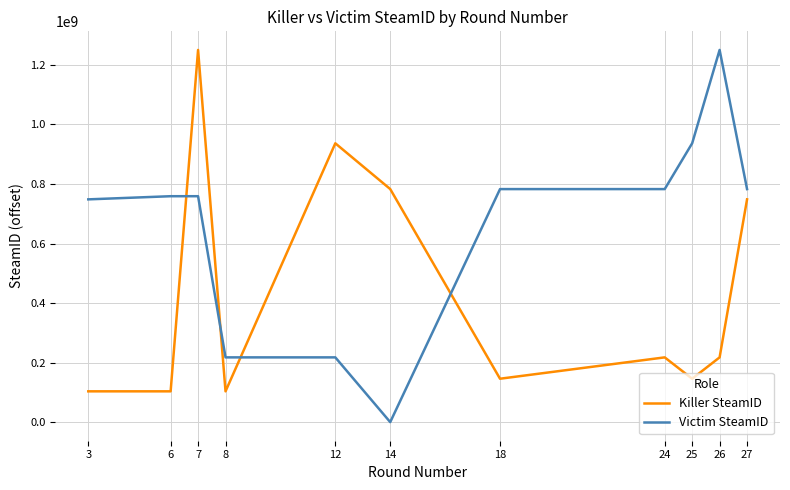

Where is the first local maximum for Killer SteamID?

7